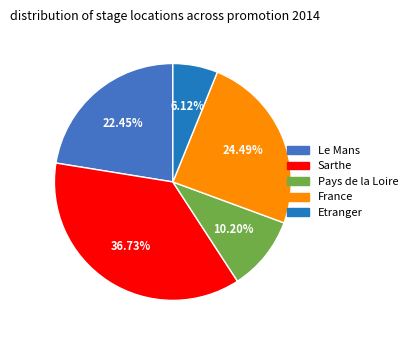

Combined, do Pays de la Loire and Le Mans account for over 50%?

No